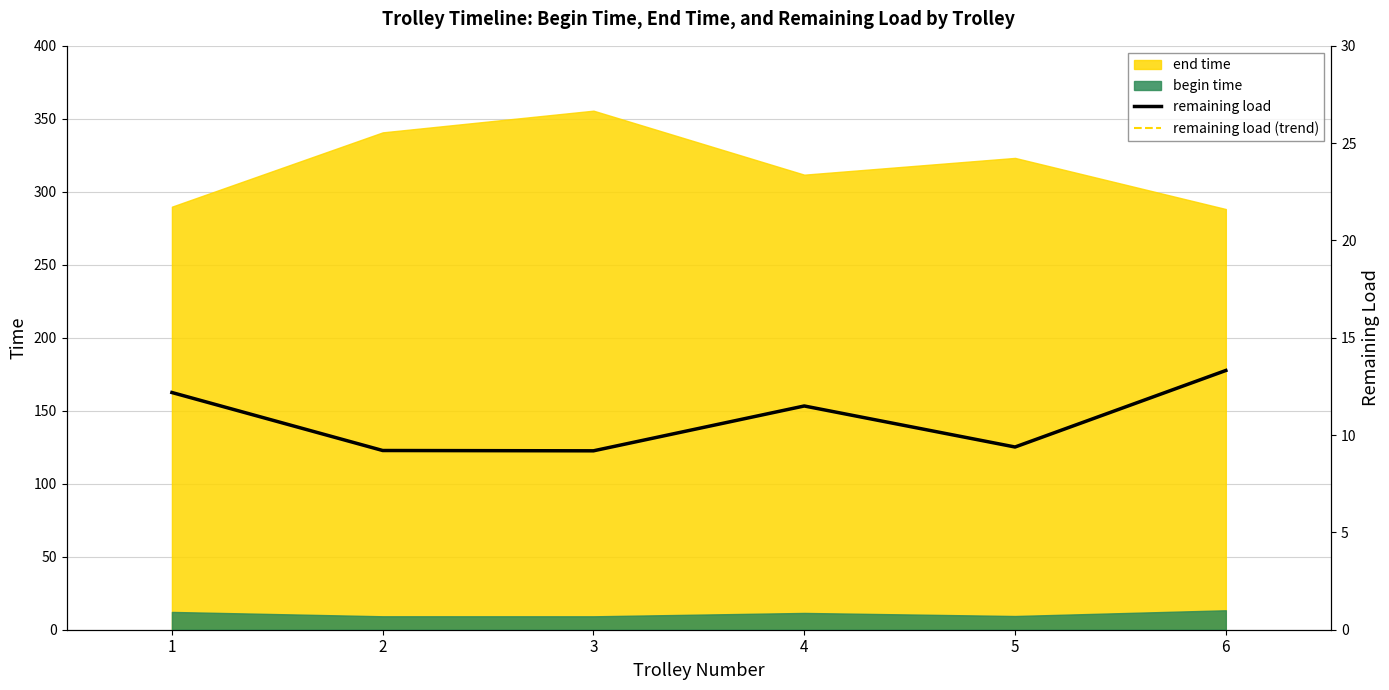

How many categories are shown in the chart?

6